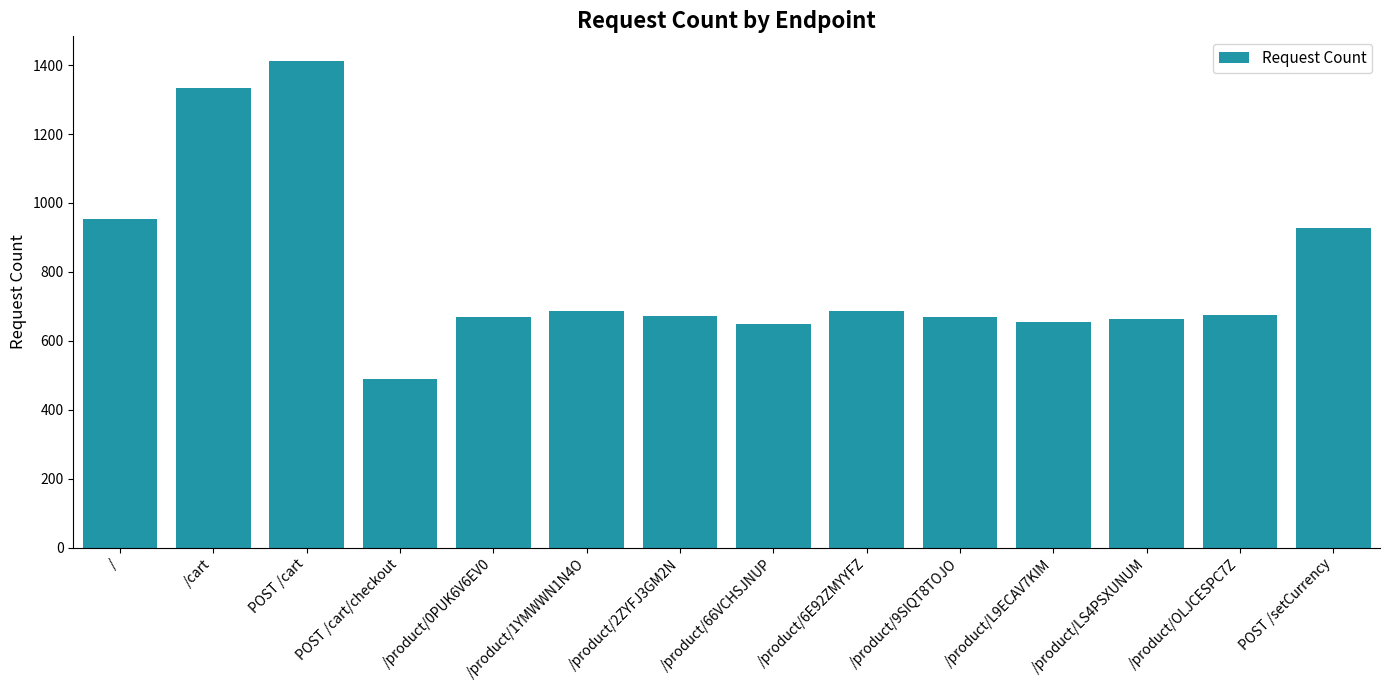

What is the greatest value displayed?

1413